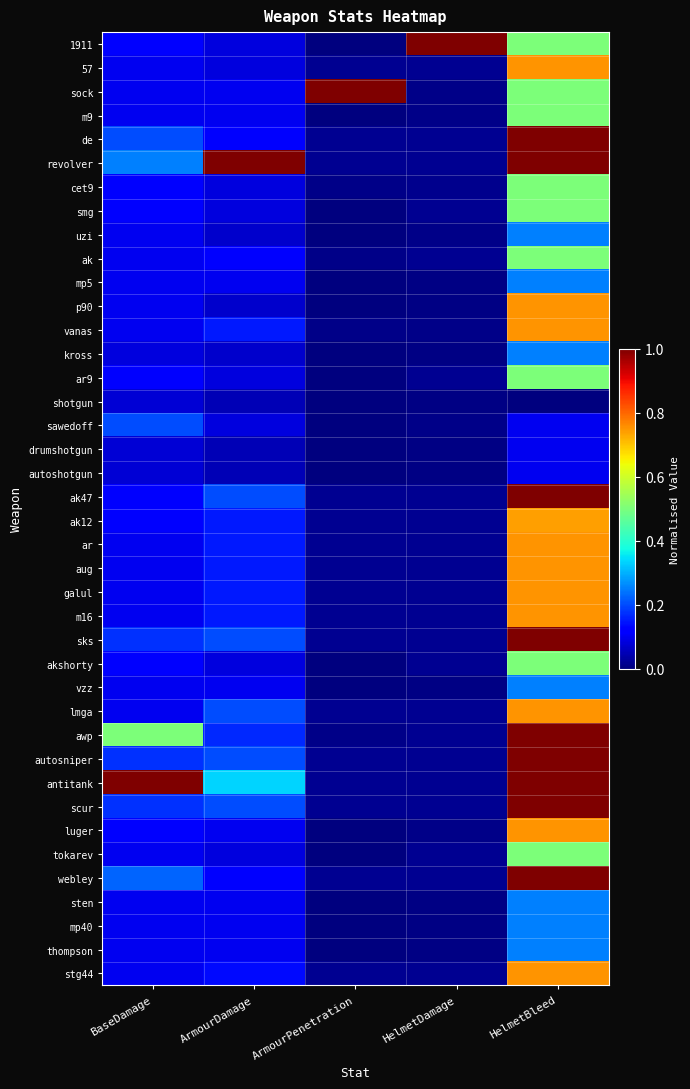

Reading left to right, what are all the values shown in this chart?

1911: BaseDamage=0.1	ArmourDamage=0.1	ArmourPenetration=0.0	HelmetDamage=1.0	HelmetBleed=0.5
57: BaseDamage=0.1	ArmourDamage=0.1	ArmourPenetration=0.0	HelmetDamage=0.0	HelmetBleed=0.8
sock: BaseDamage=0.1	ArmourDamage=0.1	ArmourPenetration=1.0	HelmetDamage=0.0	HelmetBleed=0.5
m9: BaseDamage=0.1	ArmourDamage=0.1	ArmourPenetration=0.0	HelmetDamage=0.0	HelmetBleed=0.5
de: BaseDamage=0.2	ArmourDamage=0.1	ArmourPenetration=0.0	HelmetDamage=0.0	HelmetBleed=1.0
revolver: BaseDamage=0.2	ArmourDamage=1.0	ArmourPenetration=0.0	HelmetDamage=0.0	HelmetBleed=1.0
cet9: BaseDamage=0.1	ArmourDamage=0.1	ArmourPenetration=0.0	HelmetDamage=0.0	HelmetBleed=0.5
smg: BaseDamage=0.1	ArmourDamage=0.1	ArmourPenetration=0.0	HelmetDamage=0.0	HelmetBleed=0.5
uzi: BaseDamage=0.1	ArmourDamage=0.1	ArmourPenetration=0.0	HelmetDamage=0.0	HelmetBleed=0.2
ak: BaseDamage=0.1	ArmourDamage=0.1	ArmourPenetration=0.0	HelmetDamage=0.0	HelmetBleed=0.5
mp5: BaseDamage=0.1	ArmourDamage=0.1	ArmourPenetration=0.0	HelmetDamage=0.0	HelmetBleed=0.2
p90: BaseDamage=0.1	ArmourDamage=0.1	ArmourPenetration=0.0	HelmetDamage=0.0	HelmetBleed=0.8
vanas: BaseDamage=0.1	ArmourDamage=0.1	ArmourPenetration=0.0	HelmetDamage=0.0	HelmetBleed=0.8
kross: BaseDamage=0.1	ArmourDamage=0.1	ArmourPenetration=0.0	HelmetDamage=0.0	HelmetBleed=0.2
ar9: BaseDamage=0.1	ArmourDamage=0.1	ArmourPenetration=0.0	HelmetDamage=0.0	HelmetBleed=0.5
shotgun: BaseDamage=0.1	ArmourDamage=0.1	ArmourPenetration=0.0	HelmetDamage=0.0	HelmetBleed=0.0
sawedoff: BaseDamage=0.2	ArmourDamage=0.1	ArmourPenetration=0.0	HelmetDamage=0.0	HelmetBleed=0.1
drumshotgun: BaseDamage=0.1	ArmourDamage=0.1	ArmourPenetration=0.0	HelmetDamage=0.0	HelmetBleed=0.1
autoshotgun: BaseDamage=0.1	ArmourDamage=0.1	ArmourPenetration=0.0	HelmetDamage=0.0	HelmetBleed=0.1
ak47: BaseDamage=0.1	ArmourDamage=0.2	ArmourPenetration=0.0	HelmetDamage=0.0	HelmetBleed=1.0
ak12: BaseDamage=0.1	ArmourDamage=0.1	ArmourPenetration=0.0	HelmetDamage=0.0	HelmetBleed=0.7
ar: BaseDamage=0.1	ArmourDamage=0.1	ArmourPenetration=0.0	HelmetDamage=0.0	HelmetBleed=0.8
aug: BaseDamage=0.1	ArmourDamage=0.1	ArmourPenetration=0.0	HelmetDamage=0.0	HelmetBleed=0.8
galul: BaseDamage=0.1	ArmourDamage=0.1	ArmourPenetration=0.0	HelmetDamage=0.0	HelmetBleed=0.8
m16: BaseDamage=0.1	ArmourDamage=0.1	ArmourPenetration=0.0	HelmetDamage=0.0	HelmetBleed=0.8
sks: BaseDamage=0.2	ArmourDamage=0.2	ArmourPenetration=0.0	HelmetDamage=0.0	HelmetBleed=1.0
akshorty: BaseDamage=0.1	ArmourDamage=0.1	ArmourPenetration=0.0	HelmetDamage=0.0	HelmetBleed=0.5
vzz: BaseDamage=0.1	ArmourDamage=0.1	ArmourPenetration=0.0	HelmetDamage=0.0	HelmetBleed=0.2
lmga: BaseDamage=0.1	ArmourDamage=0.2	ArmourPenetration=0.0	HelmetDamage=0.0	HelmetBleed=0.8
awp: BaseDamage=0.5	ArmourDamage=0.2	ArmourPenetration=0.0	HelmetDamage=0.0	HelmetBleed=1.0
autosniper: BaseDamage=0.2	ArmourDamage=0.2	ArmourPenetration=0.0	HelmetDamage=0.0	HelmetBleed=1.0
antitank: BaseDamage=1.0	ArmourDamage=0.3	ArmourPenetration=0.0	HelmetDamage=0.0	HelmetBleed=1.0
scur: BaseDamage=0.2	ArmourDamage=0.2	ArmourPenetration=0.0	HelmetDamage=0.0	HelmetBleed=1.0
luger: BaseDamage=0.1	ArmourDamage=0.1	ArmourPenetration=0.0	HelmetDamage=0.0	HelmetBleed=0.8
tokarev: BaseDamage=0.1	ArmourDamage=0.1	ArmourPenetration=0.0	HelmetDamage=0.0	HelmetBleed=0.5
webley: BaseDamage=0.2	ArmourDamage=0.1	ArmourPenetration=0.0	HelmetDamage=0.0	HelmetBleed=1.0
sten: BaseDamage=0.1	ArmourDamage=0.1	ArmourPenetration=0.0	HelmetDamage=0.0	HelmetBleed=0.2
mp40: BaseDamage=0.1	ArmourDamage=0.1	ArmourPenetration=0.0	HelmetDamage=0.0	HelmetBleed=0.2
thompson: BaseDamage=0.1	ArmourDamage=0.1	ArmourPenetration=0.0	HelmetDamage=0.0	HelmetBleed=0.2
stg44: BaseDamage=0.1	ArmourDamage=0.1	ArmourPenetration=0.0	HelmetDamage=0.0	HelmetBleed=0.8